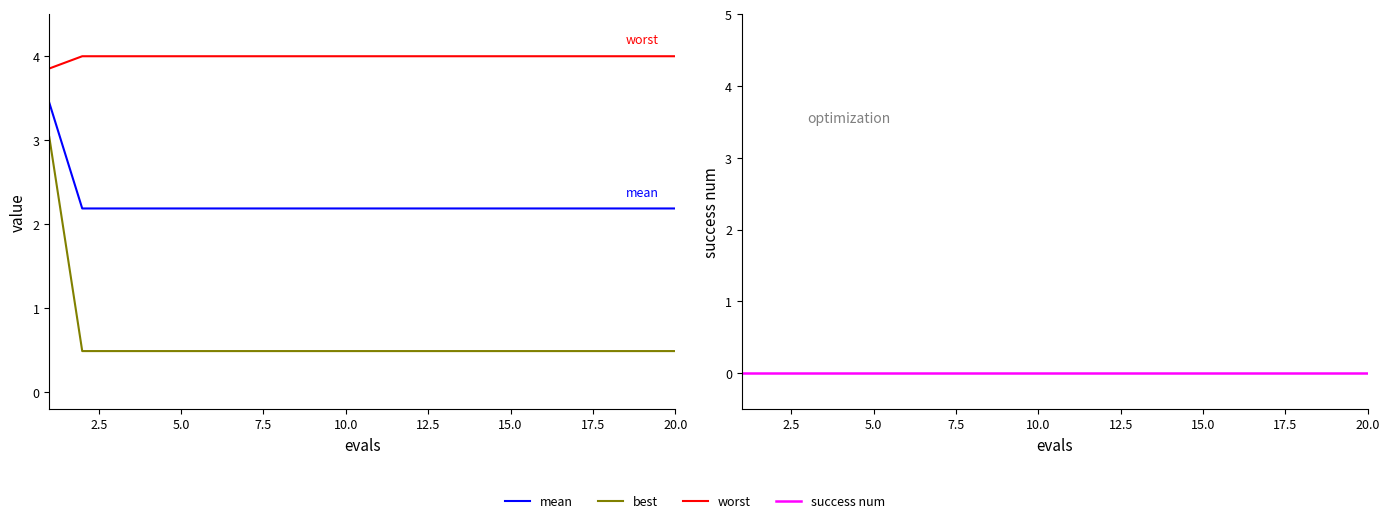

Which category has the lowest value in the best series?

2.5